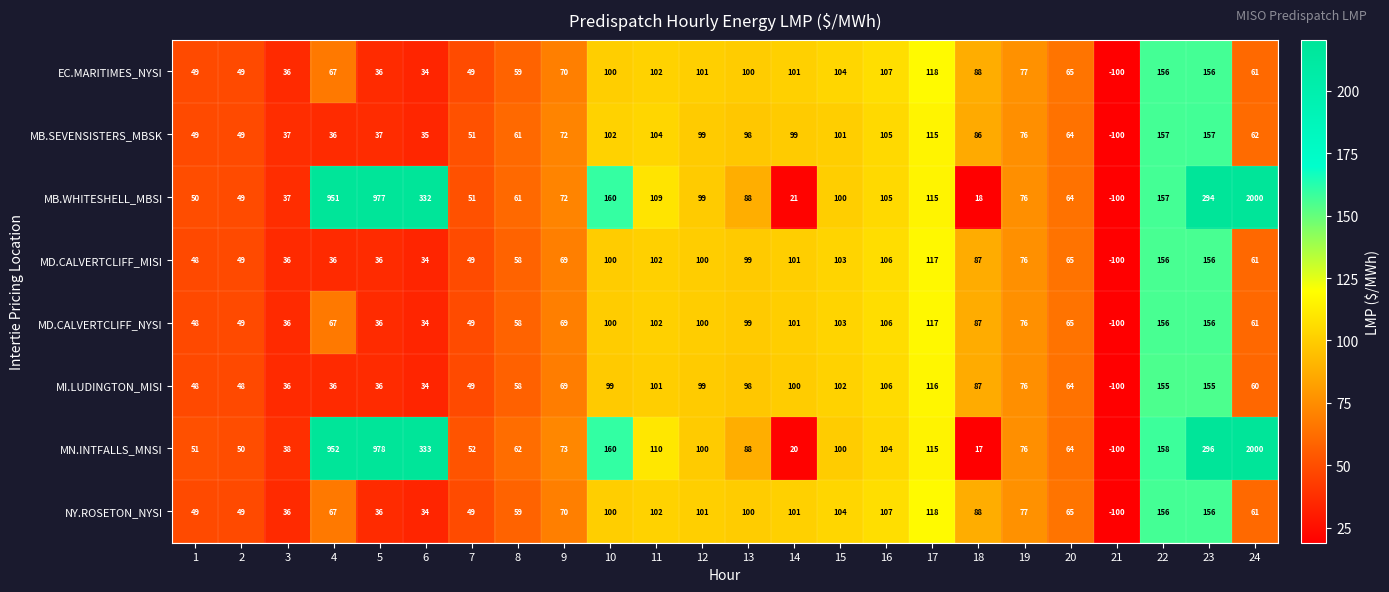

What is the difference between the maximum and second lowest values in the NY.ROSETON_NYSI series?

122